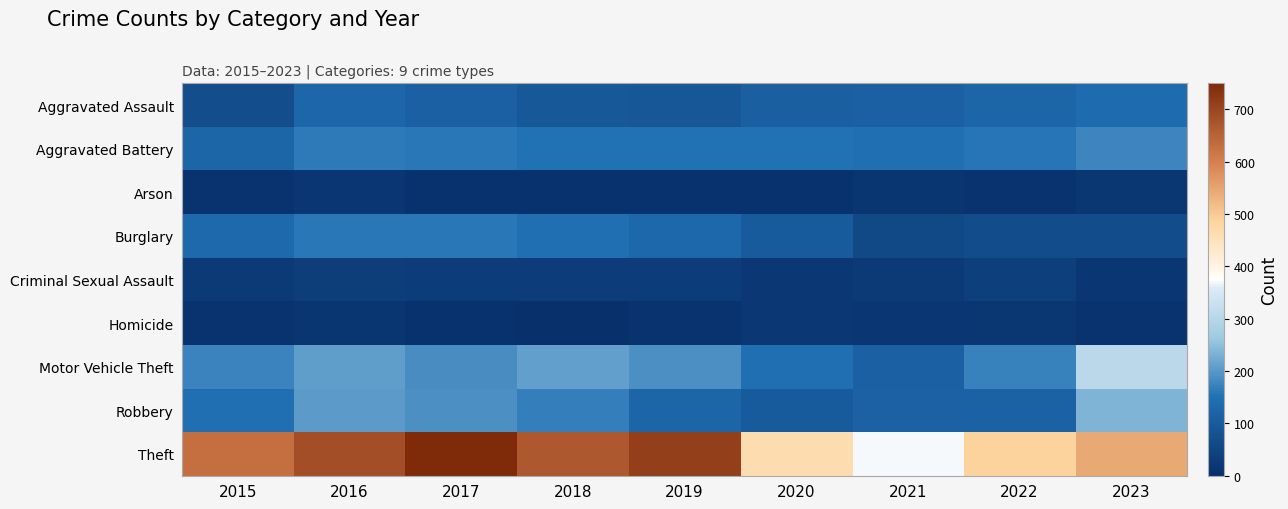

Rank the series at 2021 from lowest to highest value.

Arson, Homicide, Criminal Sexual Assault, Burglary, Aggravated Assault, Motor Vehicle Theft, Robbery, Aggravated Battery, Theft